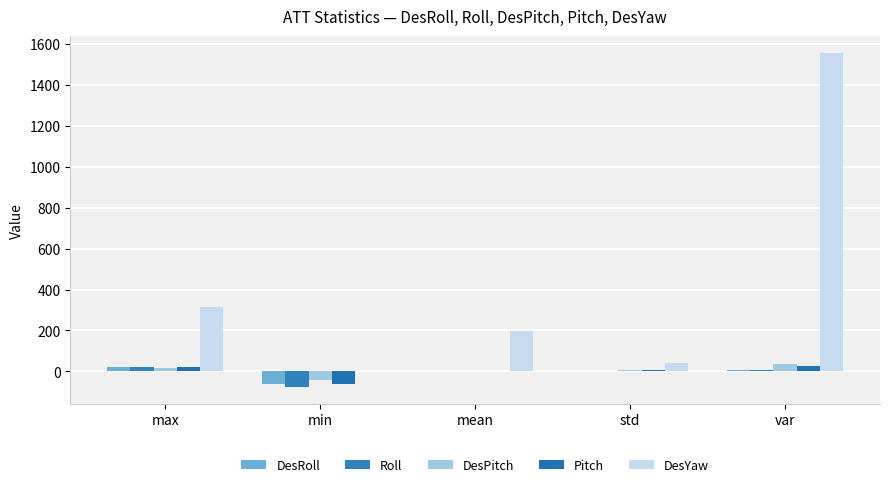

What is the difference between the Pitch values at mean and max?

20.7